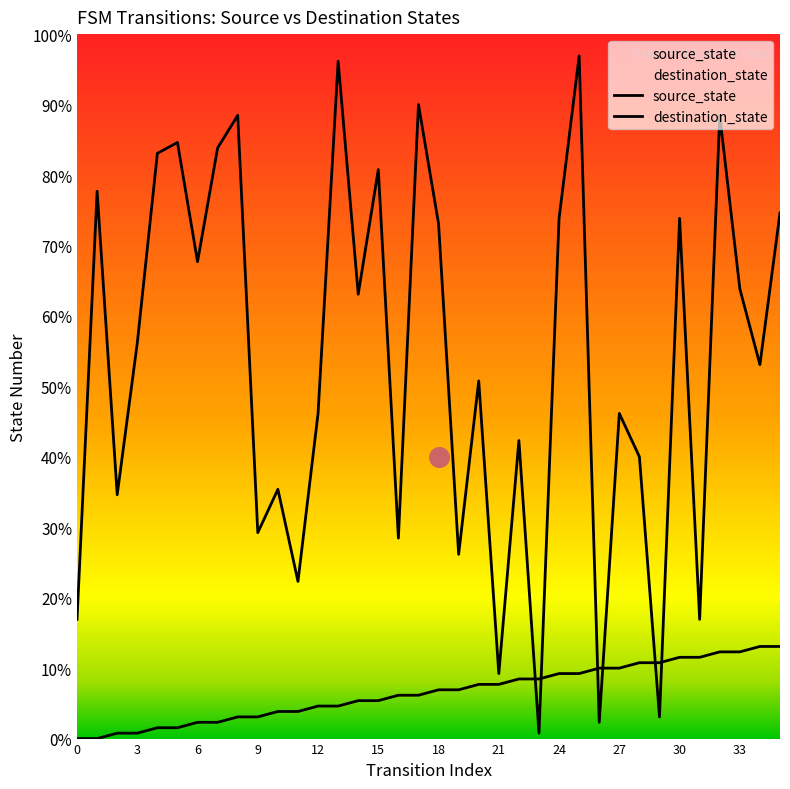

Which series contains the highest Y value?

destination_state